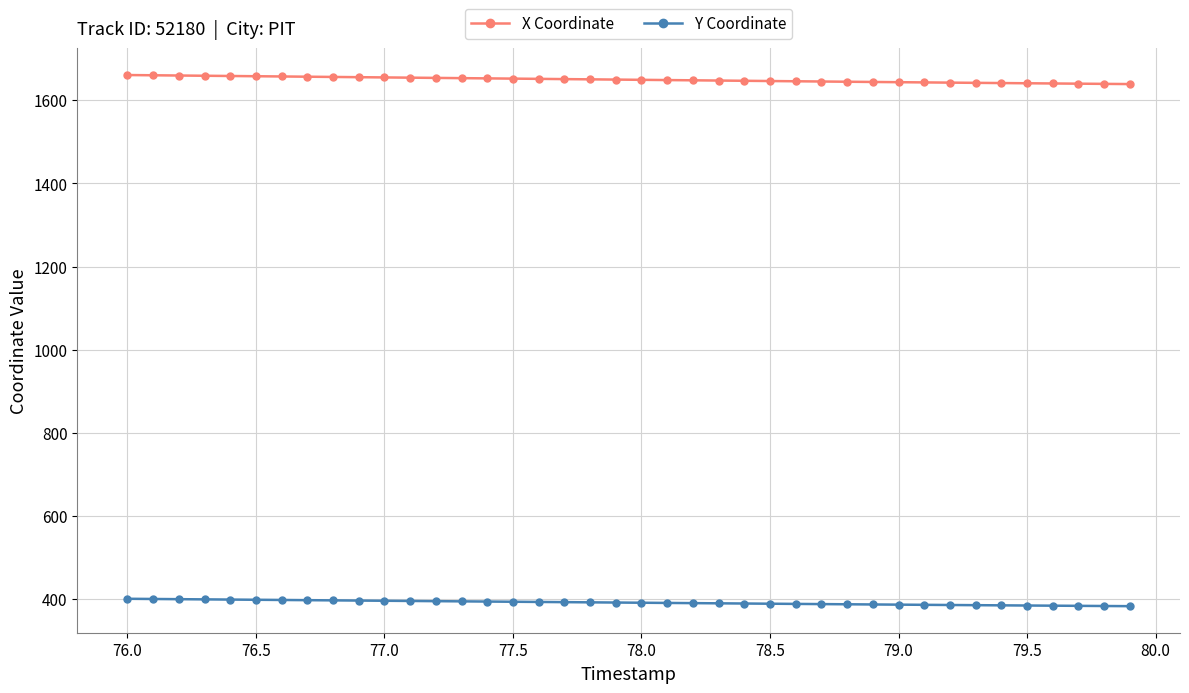

What is the lowest value of the X Coordinate series?

1639.2